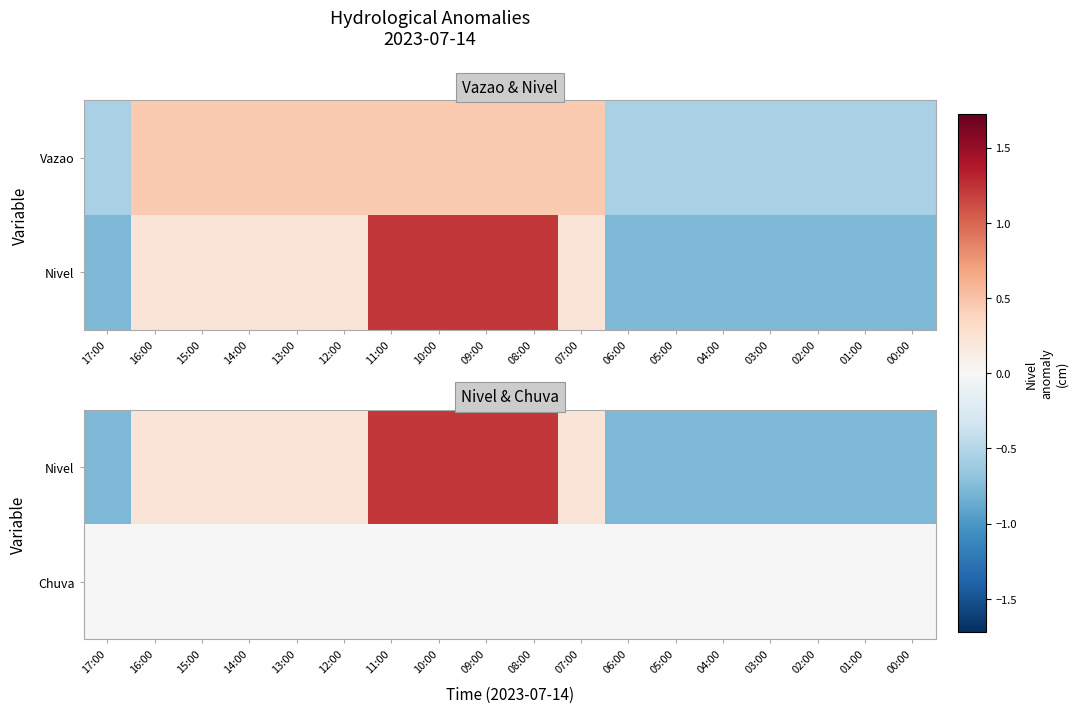

What is the difference between the maximum and minimum values in the Nivel series?

2.0